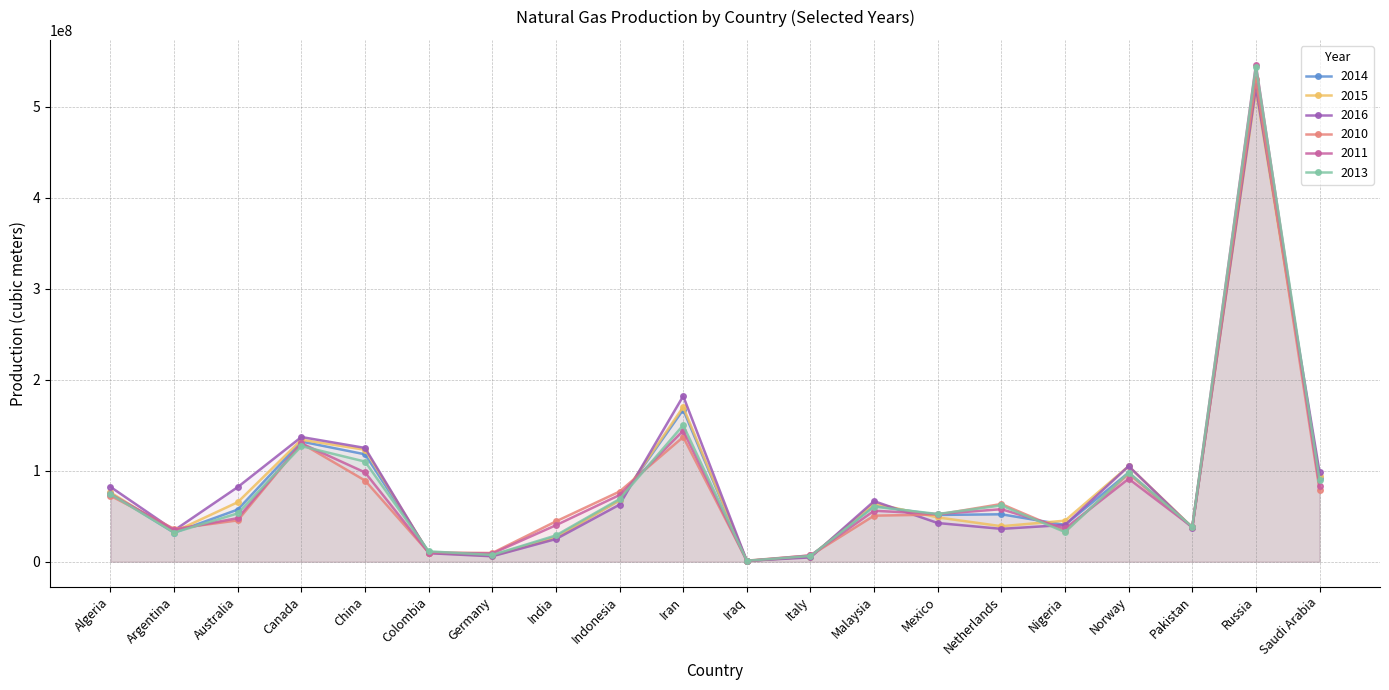

Reading right to left, extract all data points from this chart.

2014: Saudi Arabia=92100000	Russia=524000000	Pakistan=37700000	Norway=97900000	Nigeria=40500000	Netherlands=52100000	Mexico=51400000	Malaysia=61500000	Italy=5860000	Iraq=814000	Iran=167000000	Indonesia=67700000	India=27500000	Germany=6950000	Colombia=10600000	China=118000000	Canada=132000000	Australia=57300000	Argentina=31900000	Algeria=75000000
2015: Saudi Arabia=94000000	Russia=518000000	Pakistan=37800000	Norway=105000000	Nigeria=45100000	Netherlands=39000000	Mexico=48700000	Malaysia=64100000	Italy=5550000	Iraq=902000	Iran=170000000	Indonesia=67500000	India=26400000	Germany=6470000	Colombia=9980000	China=123000000	Canada=134000000	Australia=65400000	Argentina=32800000	Algeria=76100000
2016: Saudi Arabia=98400000	Russia=521000000	Pakistan=37400000	Norway=105000000	Nigeria=40400000	Netherlands=36100000	Mexico=42500000	Malaysia=66500000	Italy=4740000	Iraq=1020000	Iran=182000000	Indonesia=62700000	India=24900000	Germany=5950000	Colombia=9350000	China=125000000	Canada=137000000	Australia=82000000	Argentina=34400000	Algeria=82200000
2010: Saudi Arabia=78900000	Russia=530000000	Pakistan=38100000	Norway=96500000	Nigeria=33600000	Netherlands=63400000	Mexico=51800000	Malaysia=50600000	Italy=6880000	Iraq=1170000	Iran=137000000	Indonesia=77100000	India=44300000	Germany=9570000	Colombia=10100000	China=89200000	Canada=130000000	Australia=45400000	Argentina=36100000	Algeria=72400000
2011: Saudi Arabia=83000000	Russia=546000000	Pakistan=38100000	Norway=91100000	Nigeria=36500000	Netherlands=57700000	Mexico=52400000	Malaysia=56000000	Italy=6920000	Iraq=788000	Iran=144000000	Indonesia=73300000	India=40100000	Germany=9000000	Colombia=9860000	China=98100000	Canada=130000000	Australia=47900000	Argentina=34900000	Algeria=74400000
2013: Saudi Arabia=90000000	Russia=544000000	Pakistan=38400000	Norway=97900000	Nigeria=32600000	Netherlands=61800000	Mexico=52400000	Malaysia=60500000	Italy=6330000	Iraq=1060000	Iran=150000000	Indonesia=68800000	India=28900000	Germany=7400000	Colombia=11400000	China=110000000	Canada=127000000	Australia=53100000	Argentina=32000000	Algeria=74200000